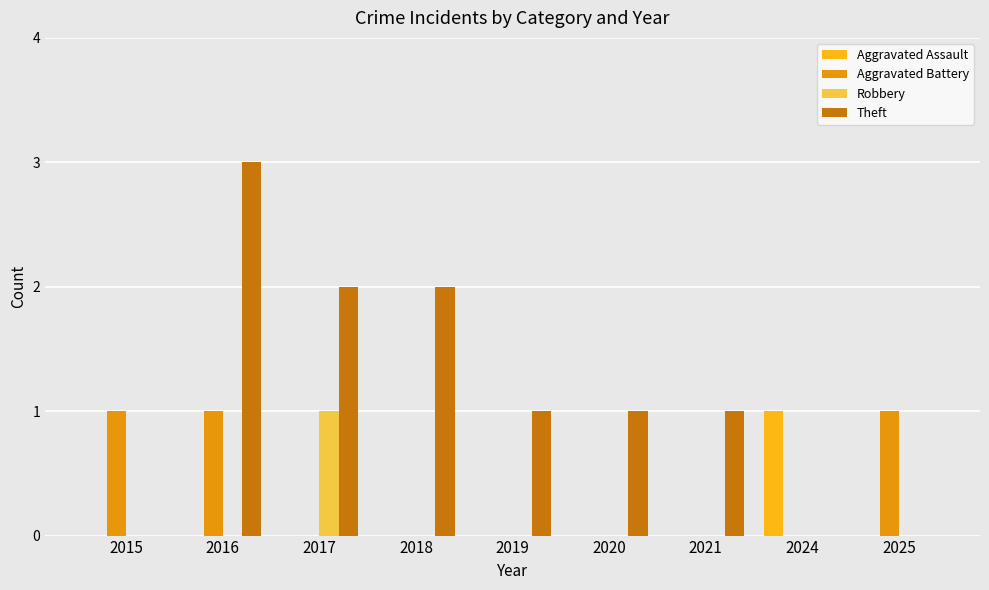

Does the chart contain stacked bars?

No